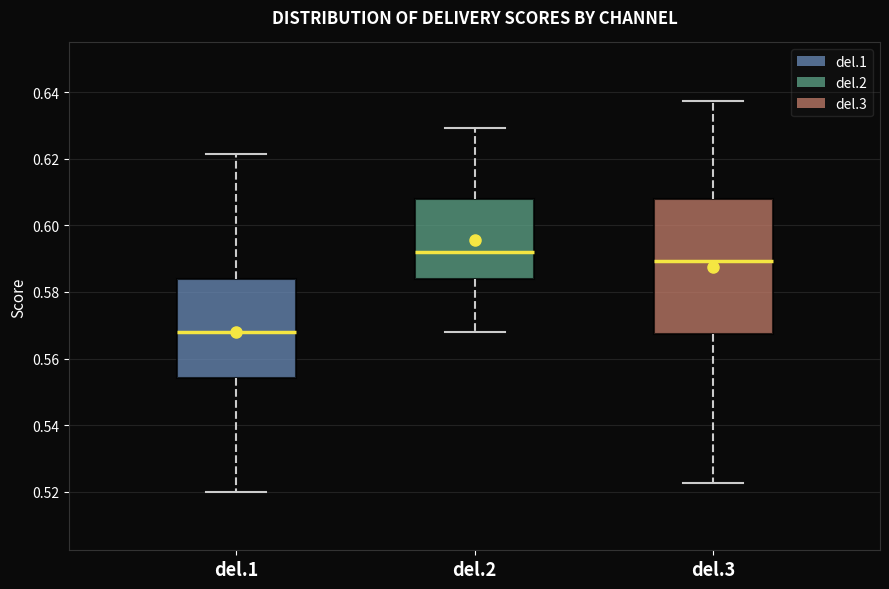

Comparing the boxes themselves (not the whiskers), which one is the tallest?

del.3